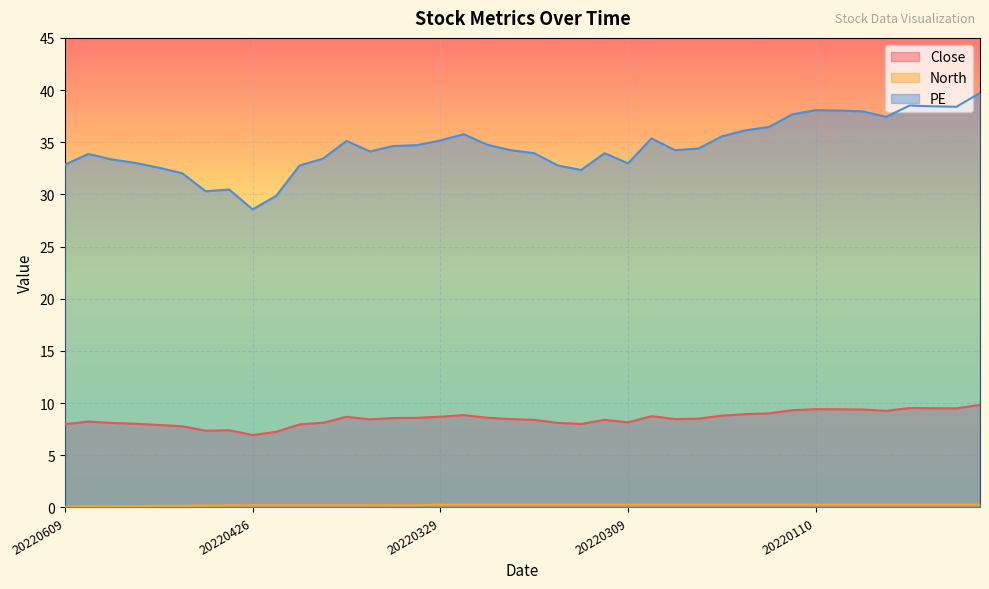

At which label does North reach its peak?

20220329